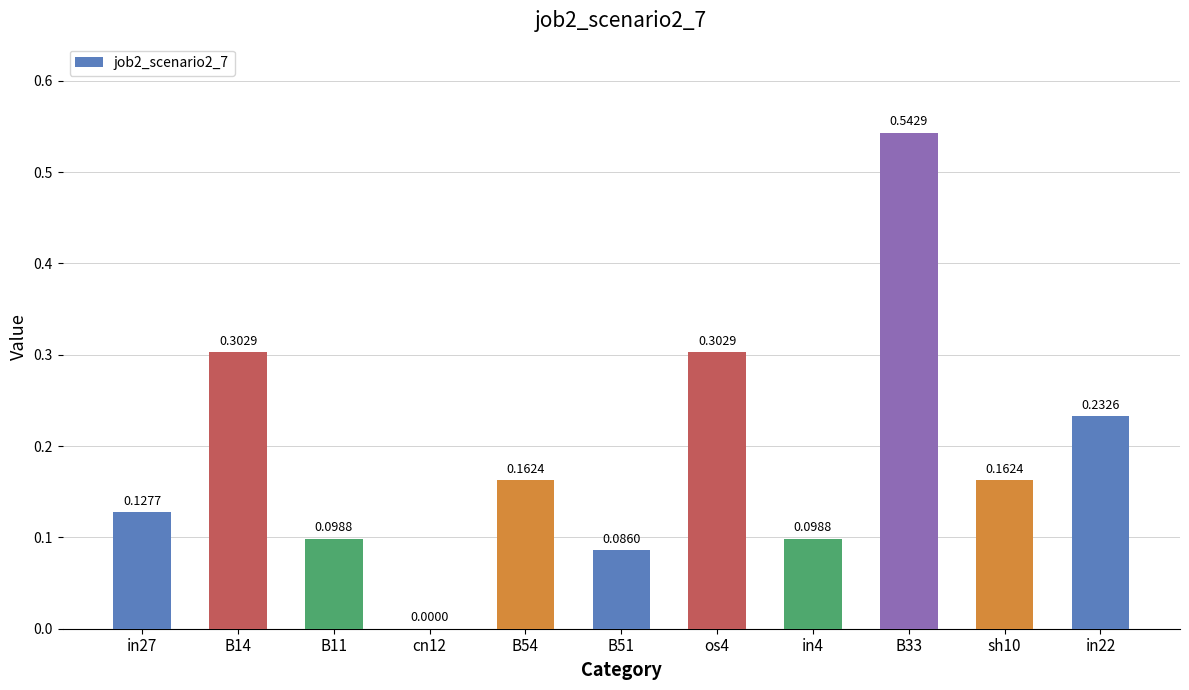

What is the change in value from B51 to B33?

+0.5